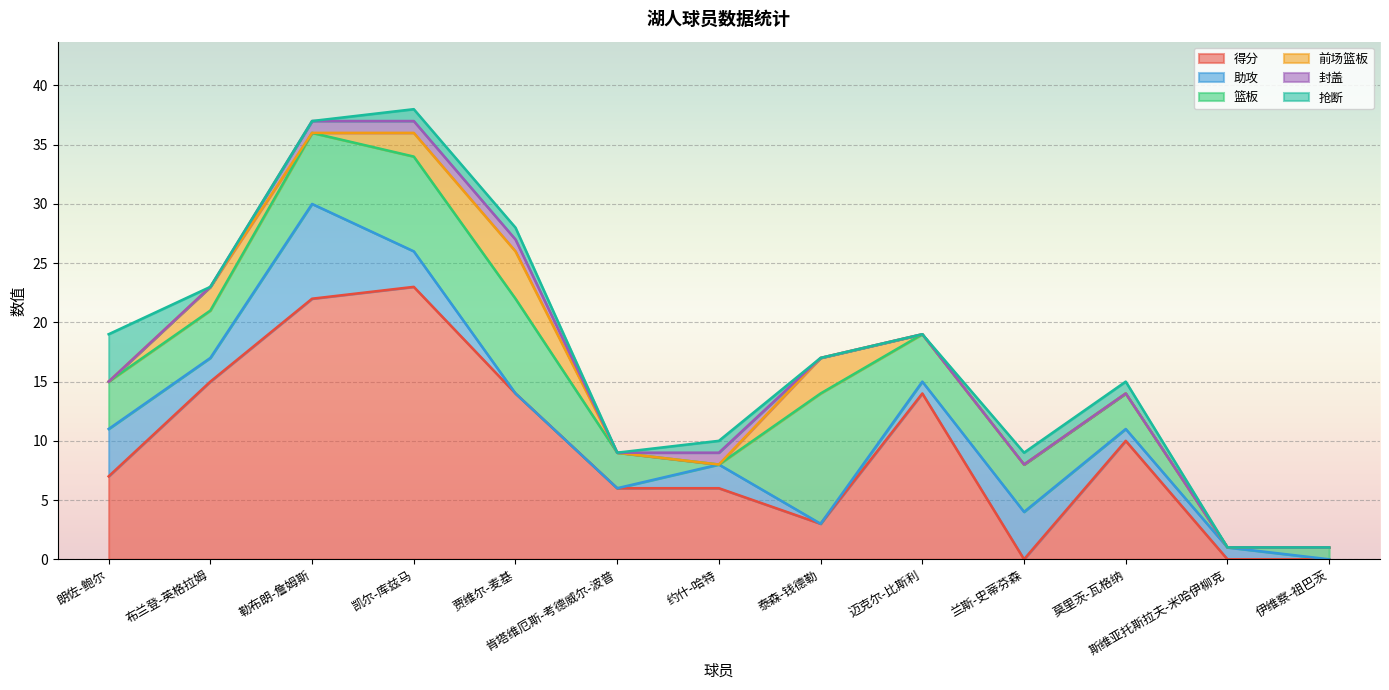

What is the sum of the 得分 values at 斯维亚托斯拉夫-米哈伊柳克 and 泰森-钱德勒?

3